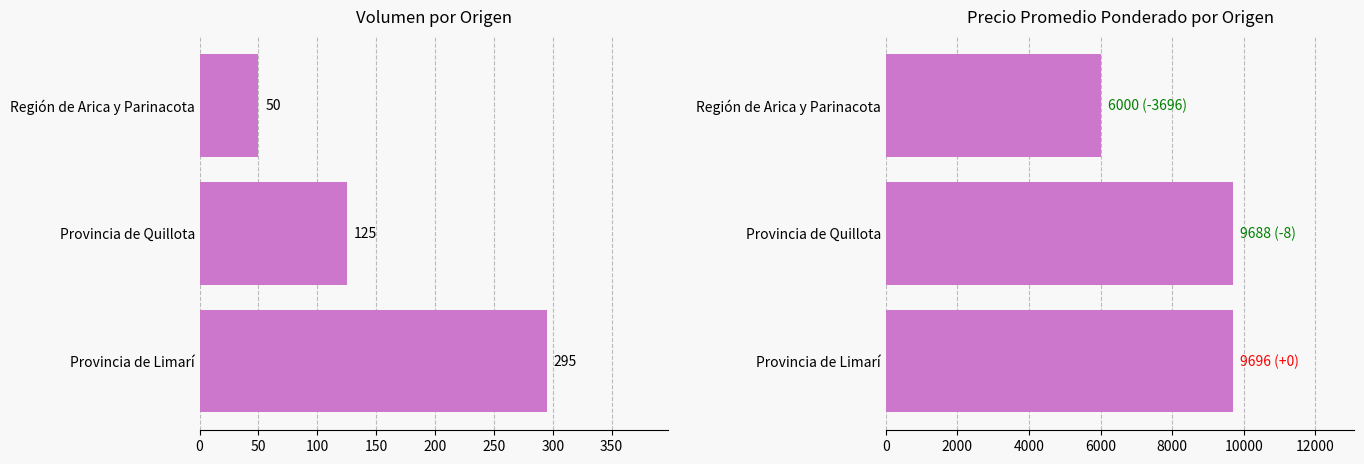

What value does the Precio promedio ponderado series have at Región de Arica y Parinacota, to the nearest 10?

6000